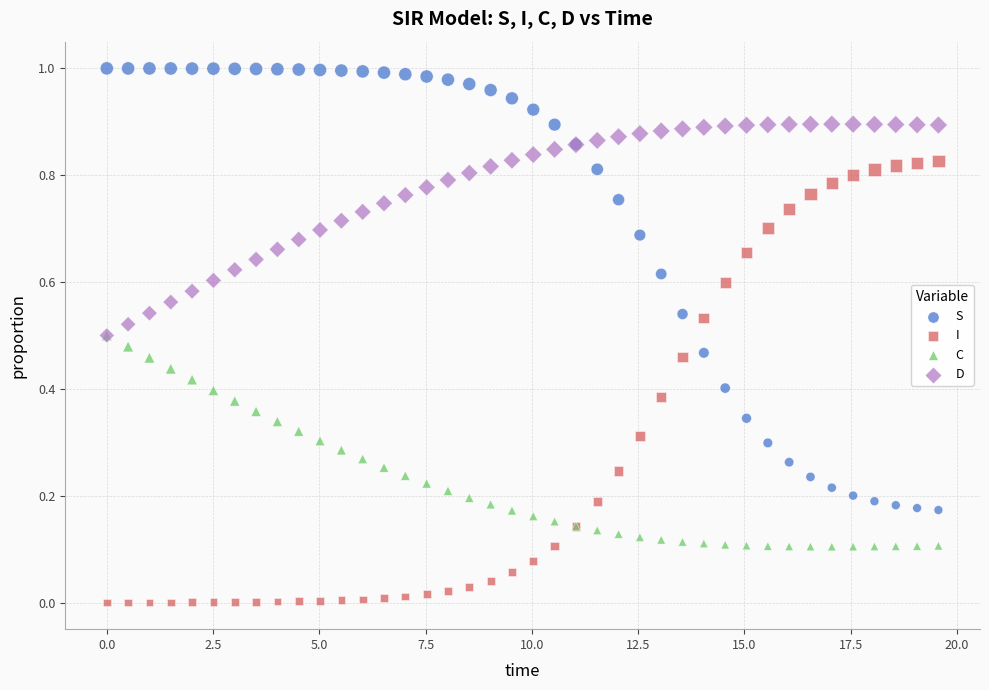

What are all the series names shown in the legend?

S, I, C, D